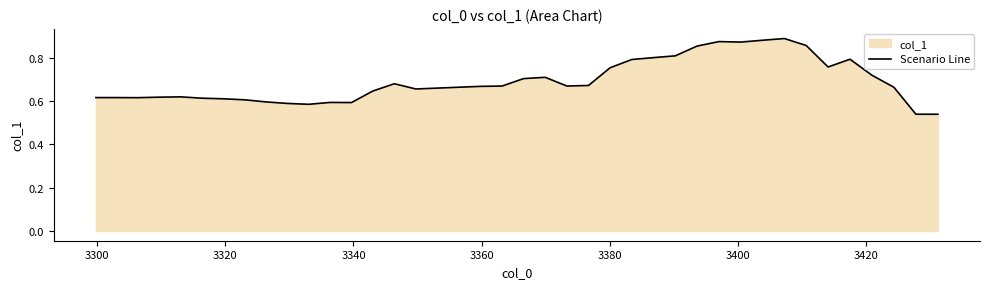

The value at 22 is 0.3. True or false?

False